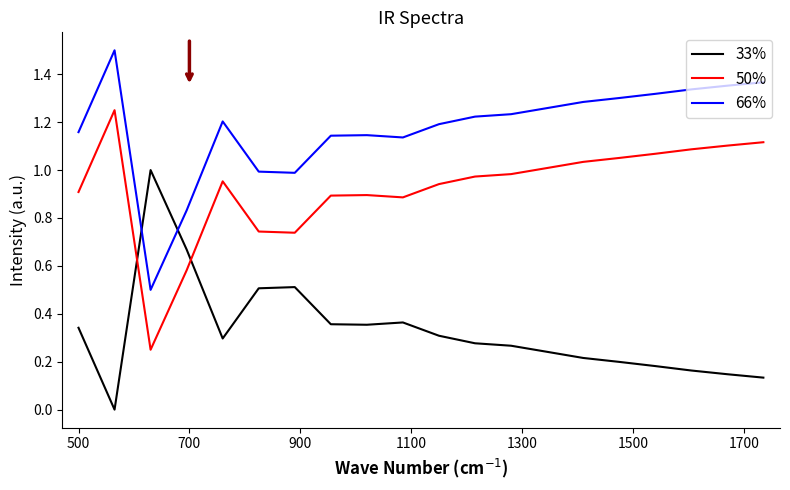

True or false: 66% and 50% intersect in this chart.

False